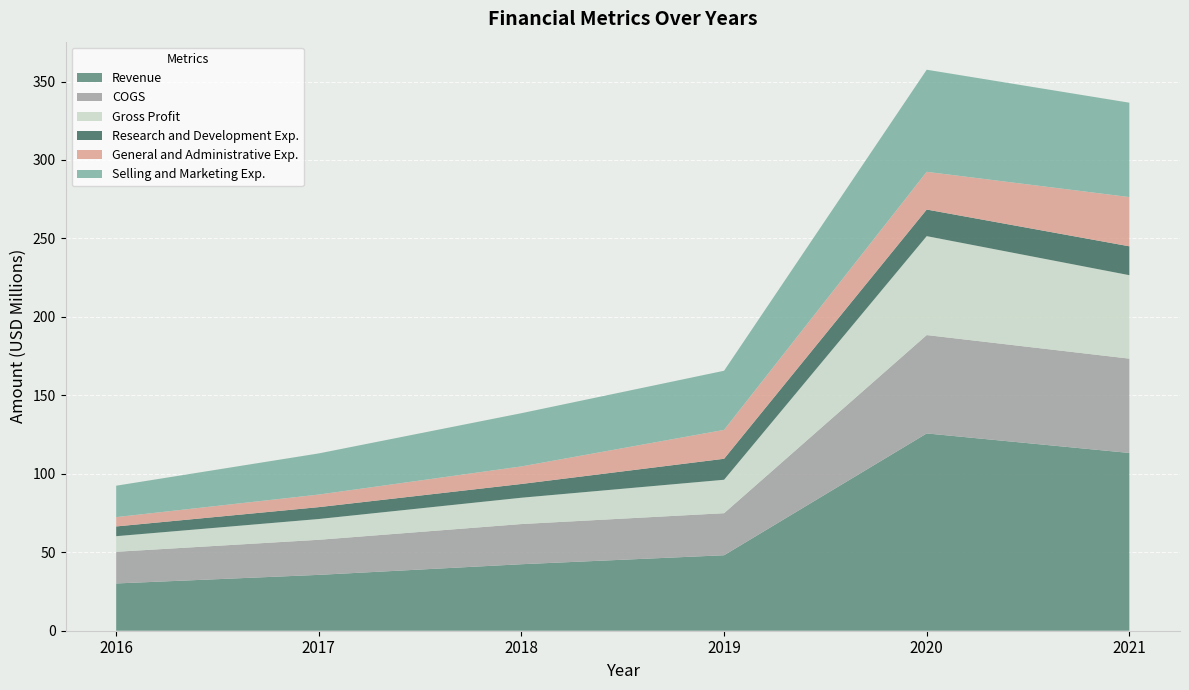

Reading left to right, what are all the values shown in this chart?

Revenue: 2016=30122000	2017=35597000	2018=42377000	2019=48104000	2020=125733000	2021=113292000
COGS: 2016=20183000	2017=22357000	2018=25605000	2019=26793000	2020=62687000	2021=60104000
Gross Profit: 2016=9939000	2017=13240000	2018=16772000	2019=21311000	2020=63046000	2021=53188000
Research and Development Exp.: 2016=6211000	2017=7569000	2018=8771000	2019=13376000	2020=16956000	2021=18410000
General and Administrative Exp.: 2016=5939000	2017=8020000	2018=11186000	2019=18410000	2020=24039000	2021=31375000
Selling and Marketing Exp.: 2016=20026000	2017=26221000	2018=33927000	2019=37689000	2020=65065000	2021=60140000